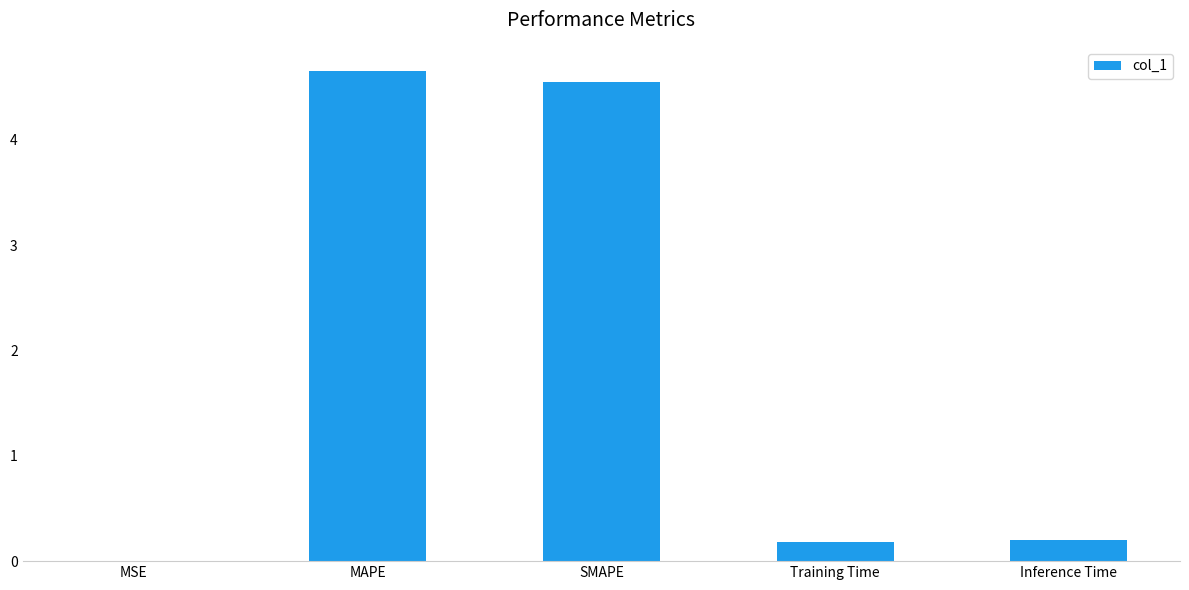

What is the sum of the values at MSE and Training Time?

0.2